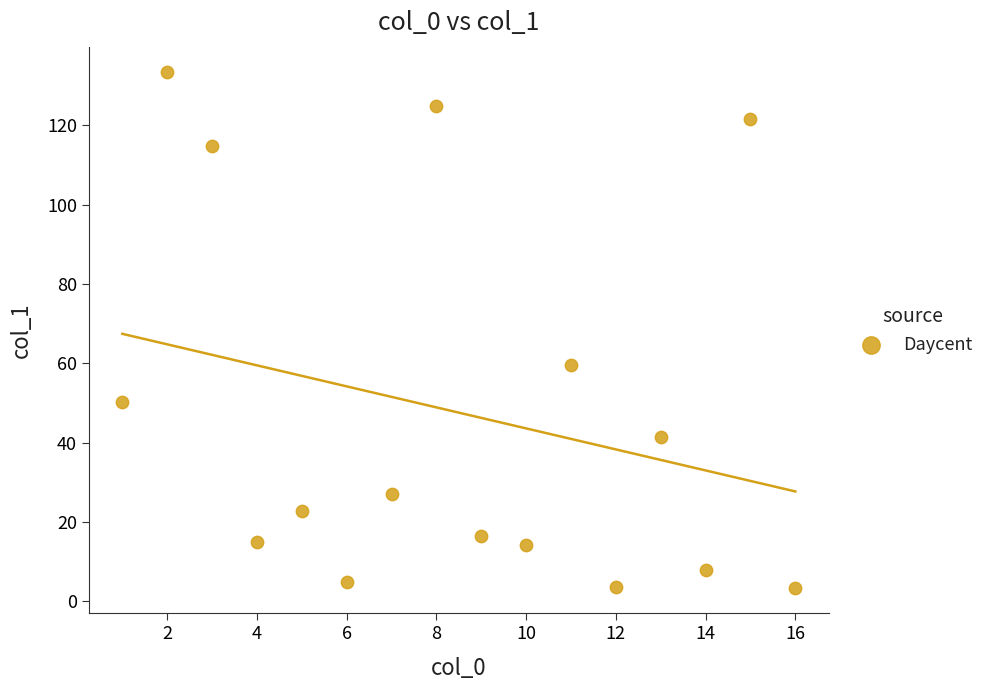

What Y value in the scatter plot is closest to 68?

59.5